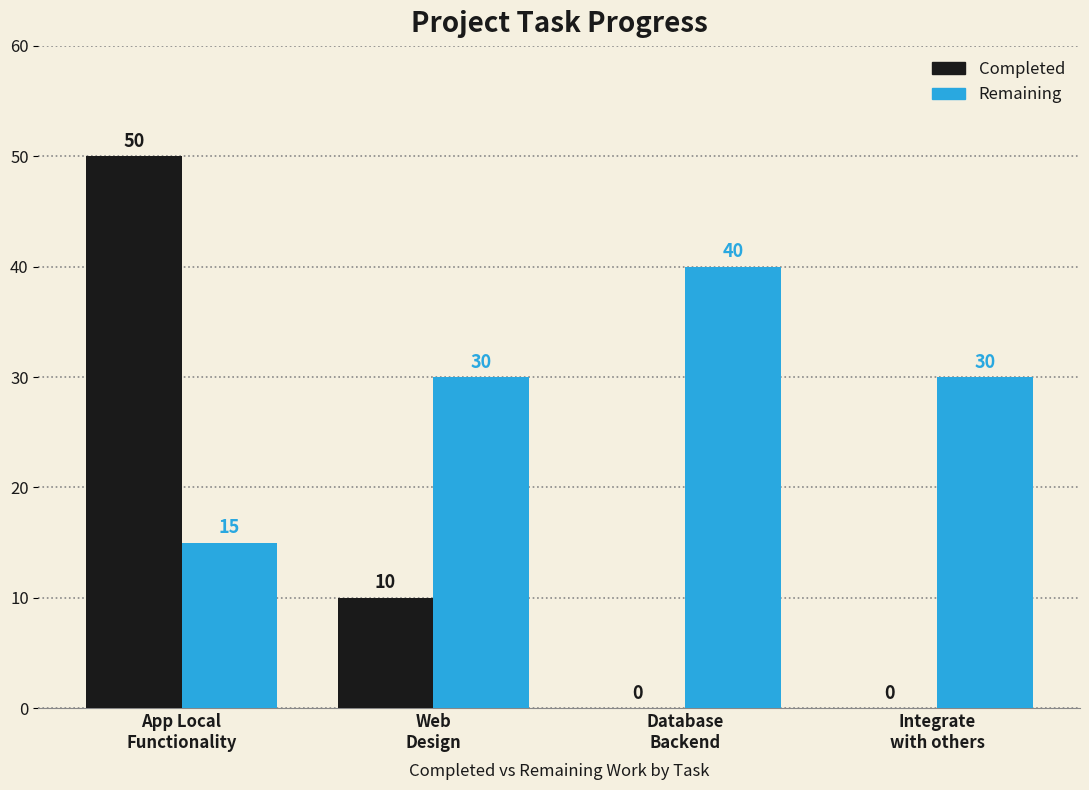

How many Completed values are between 0 and 50?

4